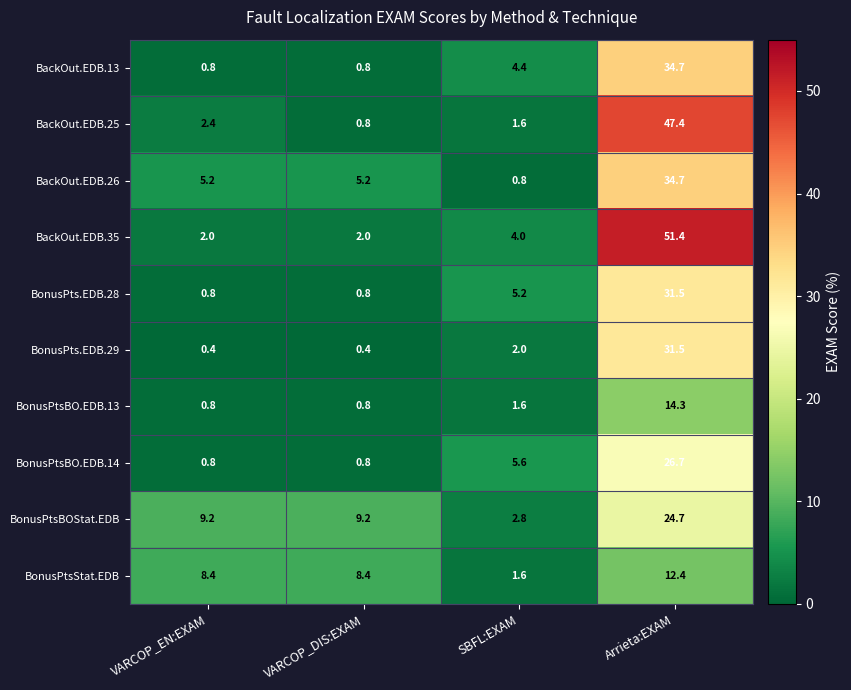

At which label is BonusPtsBO.EDB.13 closest to 7?

SBFL:EXAM